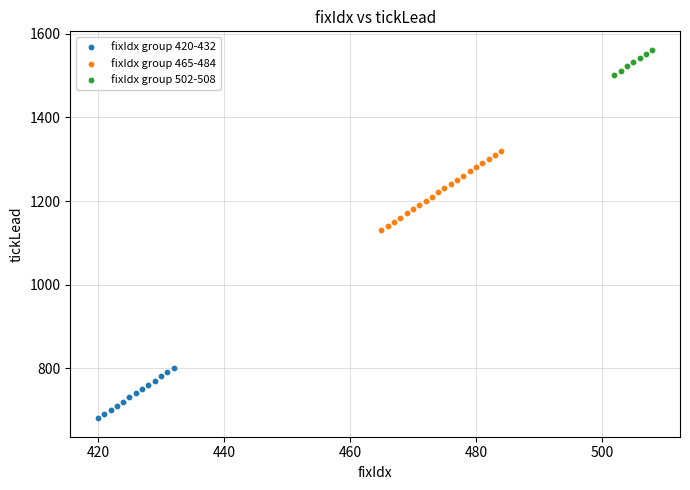

Which series reaches the minimum Y coordinate?

fixIdx group 420-432